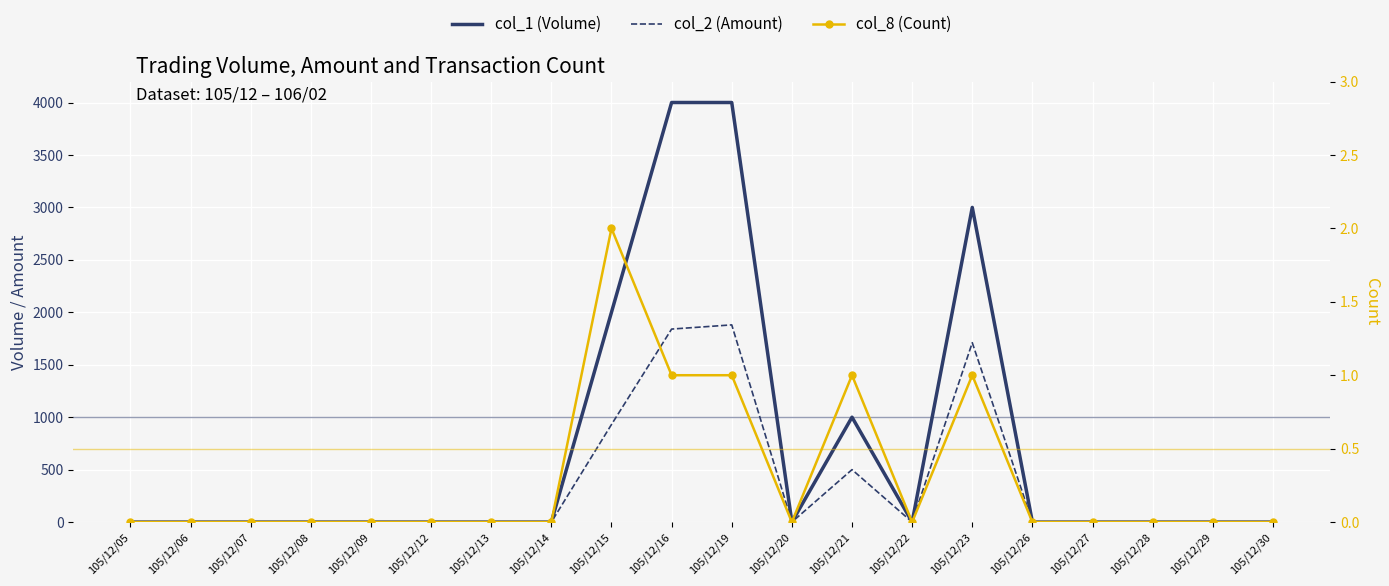

Where is col_2 (Amount) nearest to the value 940?

105/12/15